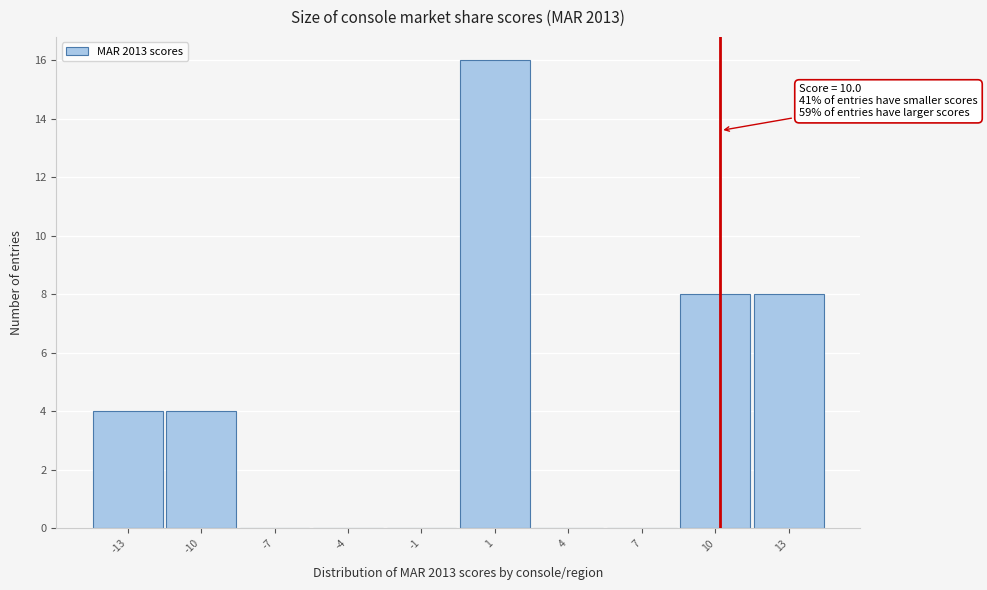

Reading right to left, transcribe all the data shown in this chart.

13=8	10=8	7=0	4=0	1=16	-1=0	-4=0	-7=0	-10=4	-13=4